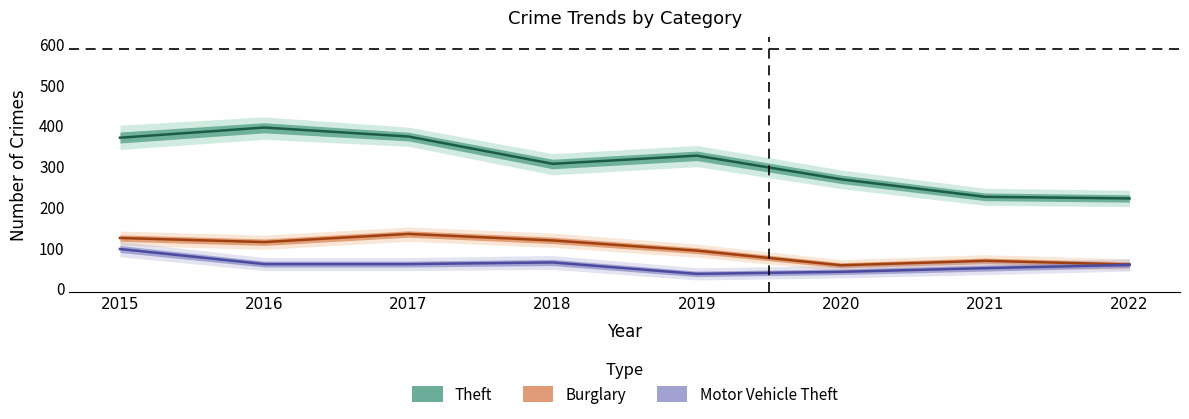

Between 2020 and 2022, which series saw the biggest shift?

Theft